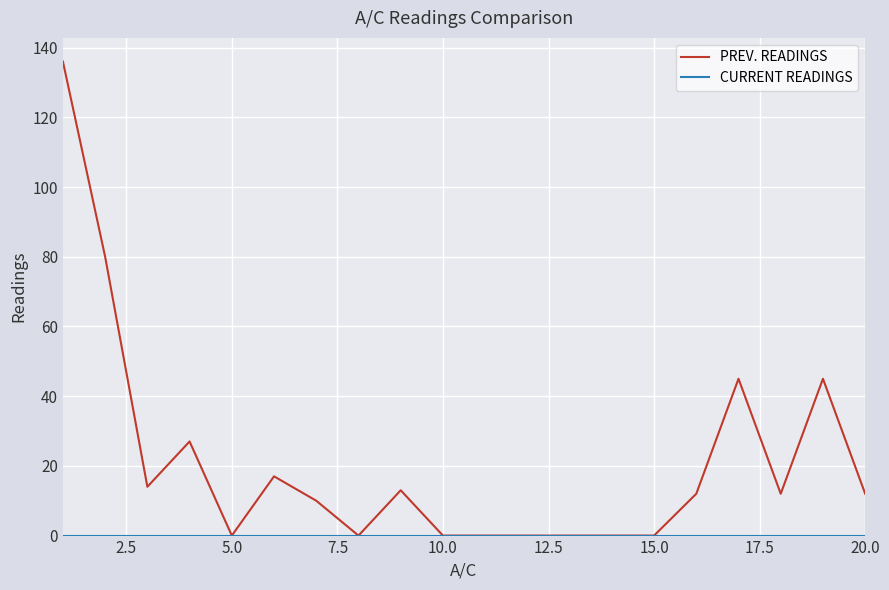

What is the greatest value displayed?

136